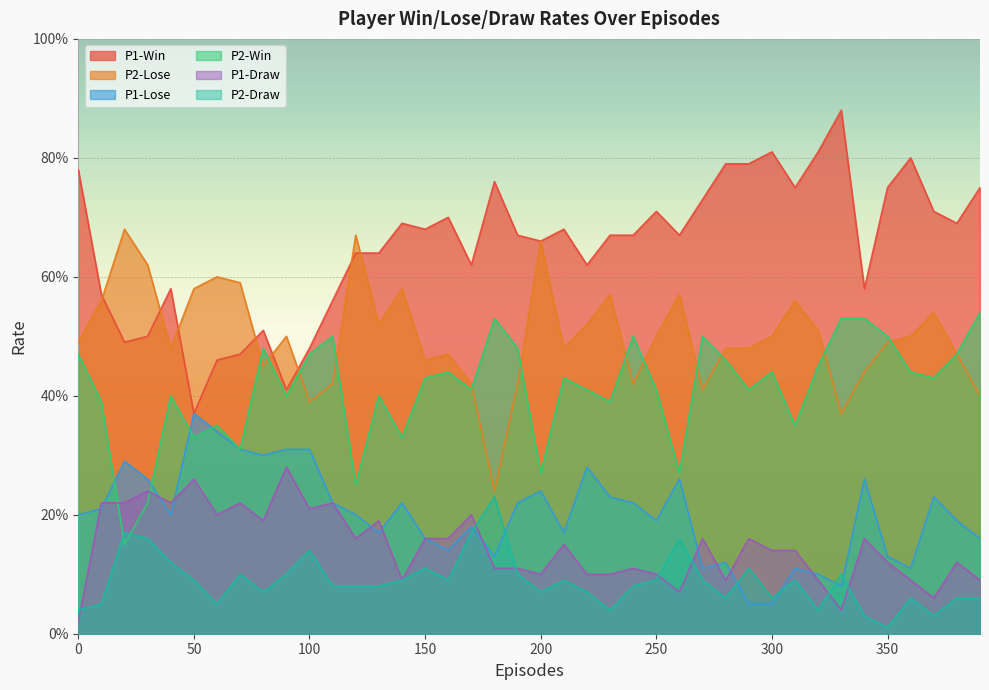

What are all the series names shown in the legend?

P1-Win, P2-Lose, P1-Lose, P2-Win, P1-Draw, P2-Draw